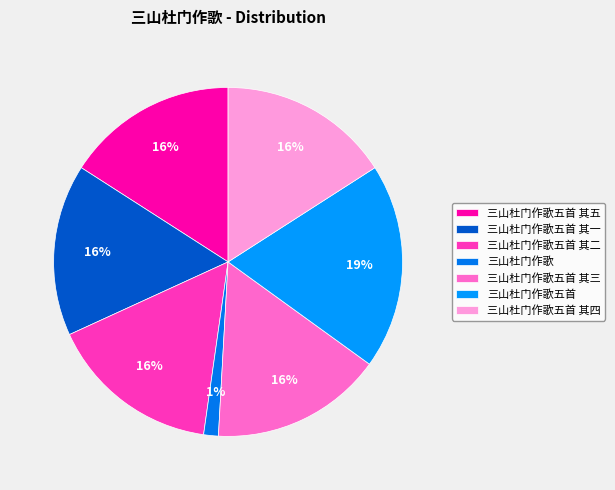

Between 三山杜门作歌五首 其二 and 三山杜门作歌五首 其三, which is larger?

三山杜门作歌五首 其三